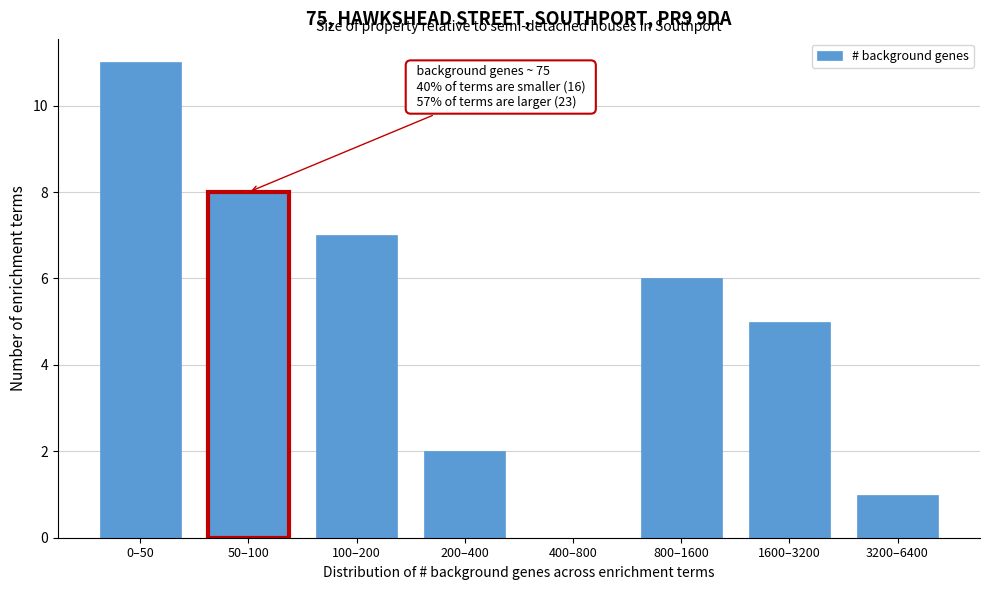

Reading left to right, transcribe all the data shown in this chart.

0–50=11	50–100=8	100–200=7	200–400=2	400–800=0	800–1600=6	1600–3200=5	3200–6400=1